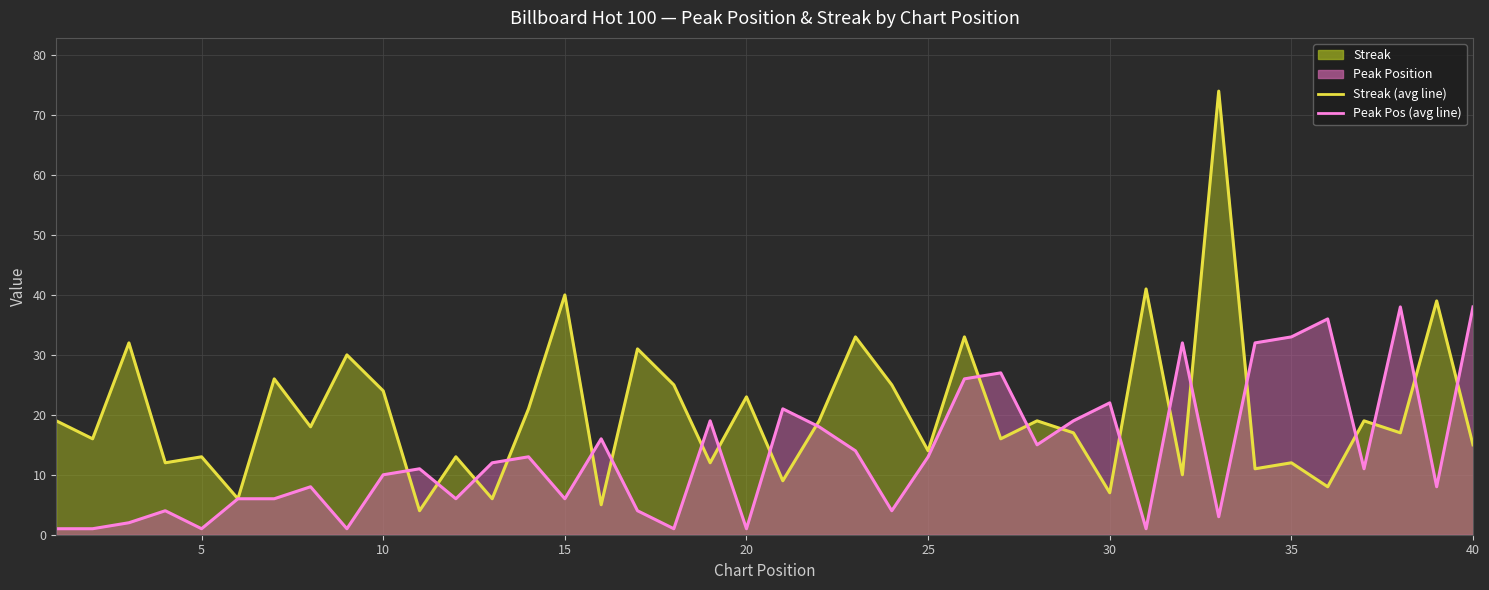

Which series has the largest range (max minus min)?

streak (line)